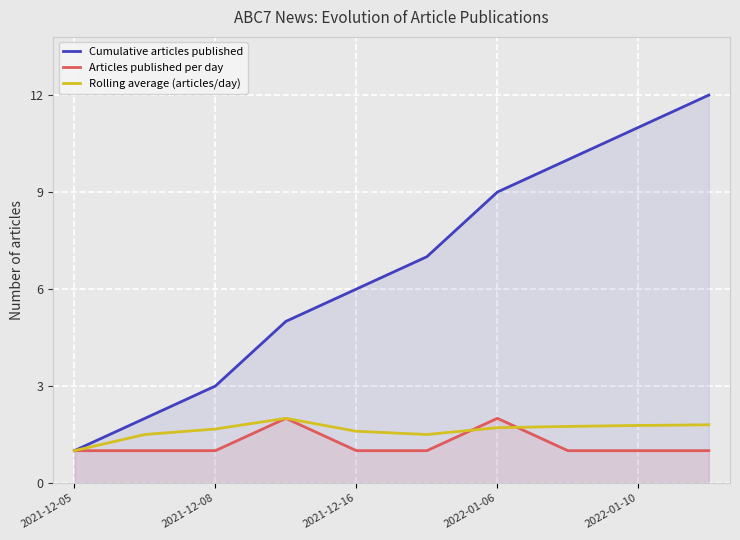

Which series ends up on top after the final intersection of Articles published per day and Rolling average (articles/day)?

Rolling average (articles/day)